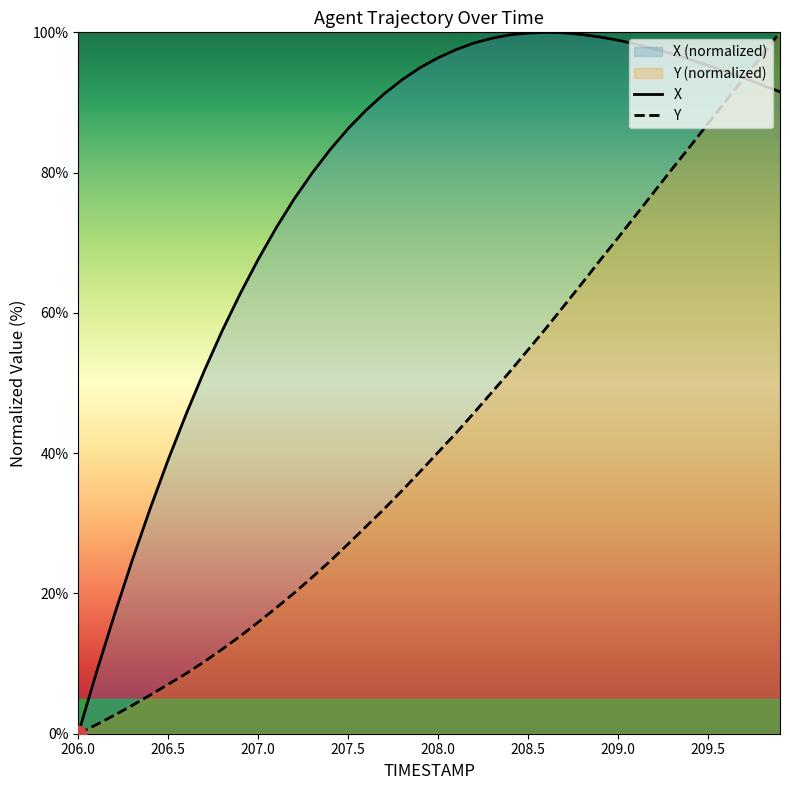

List the series in order of their peak value, lowest first.

X, Y